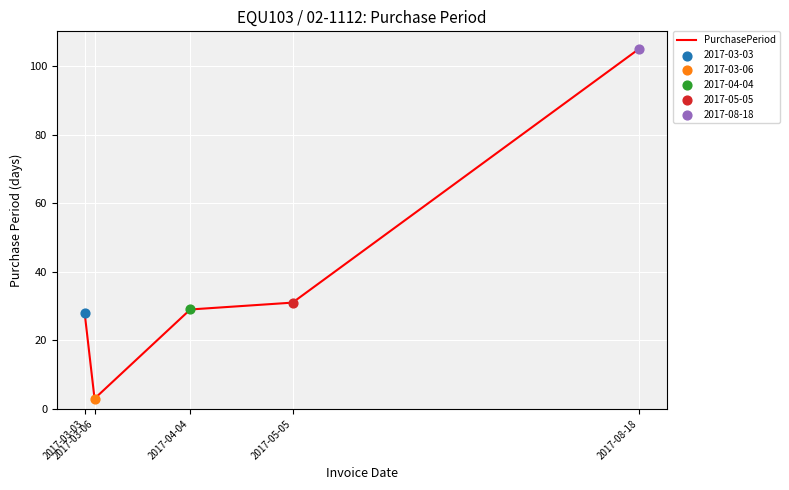

What is the ratio of the value at 2017-04-04 to the value at 2017-03-03?

1.0